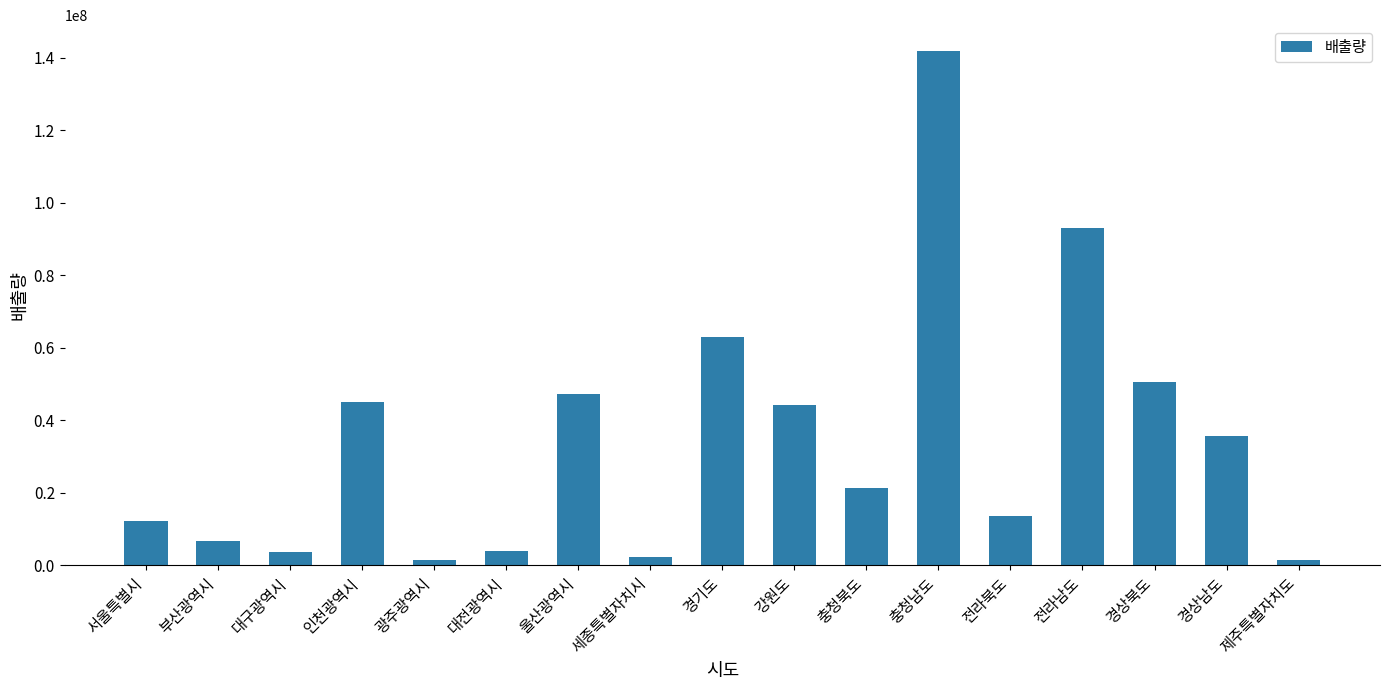

What is the value of the 7th bar from the left?

47203695